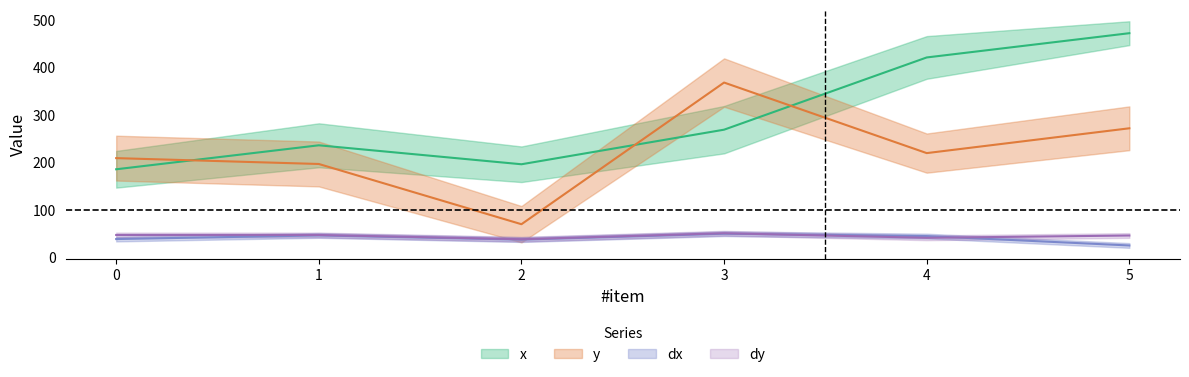

How many lines are shown in the chart?

4